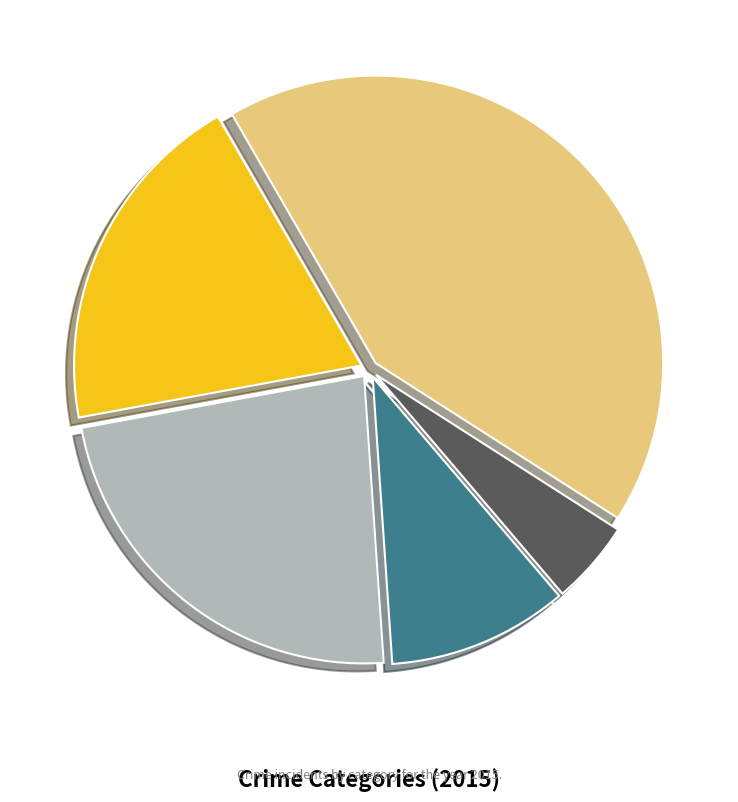

Is there a majority slice in this chart?

No